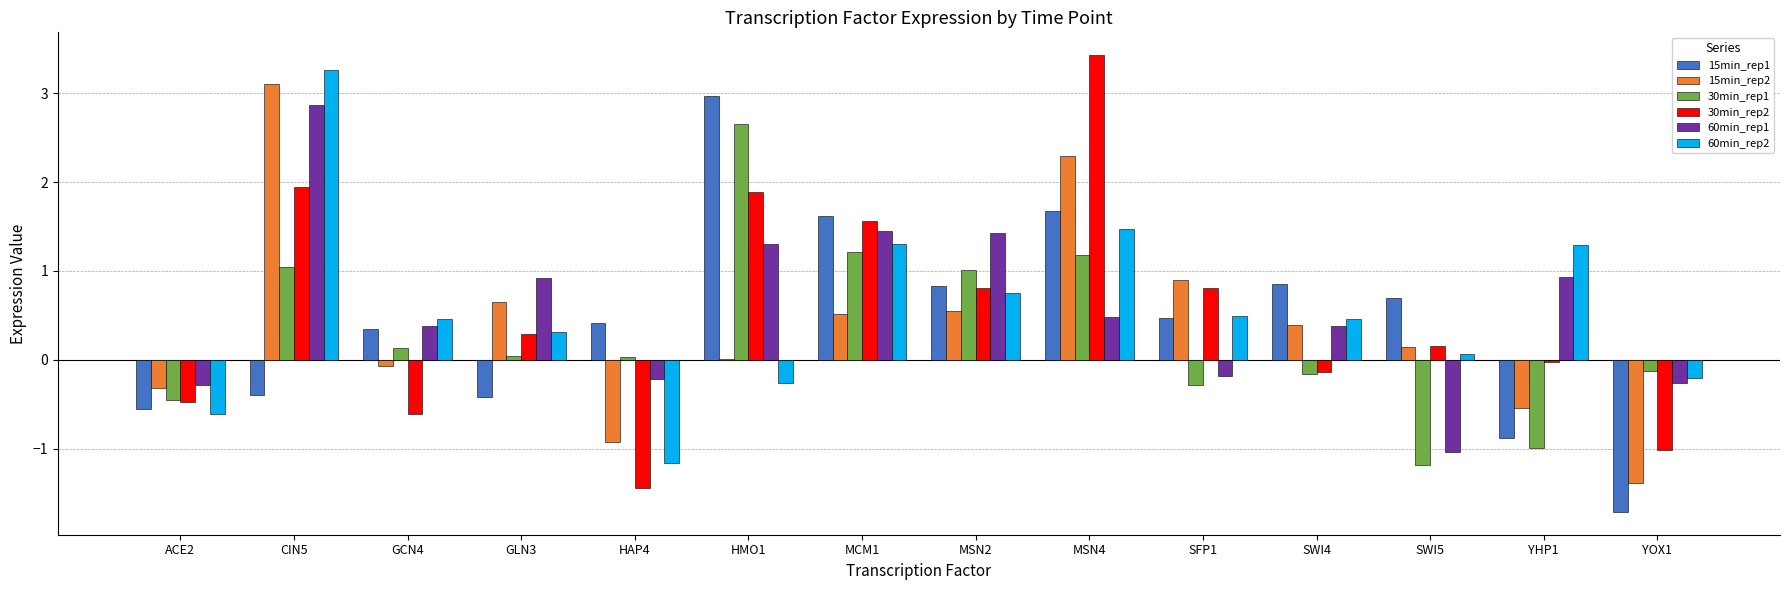

Does the chart contain stacked bars?

No